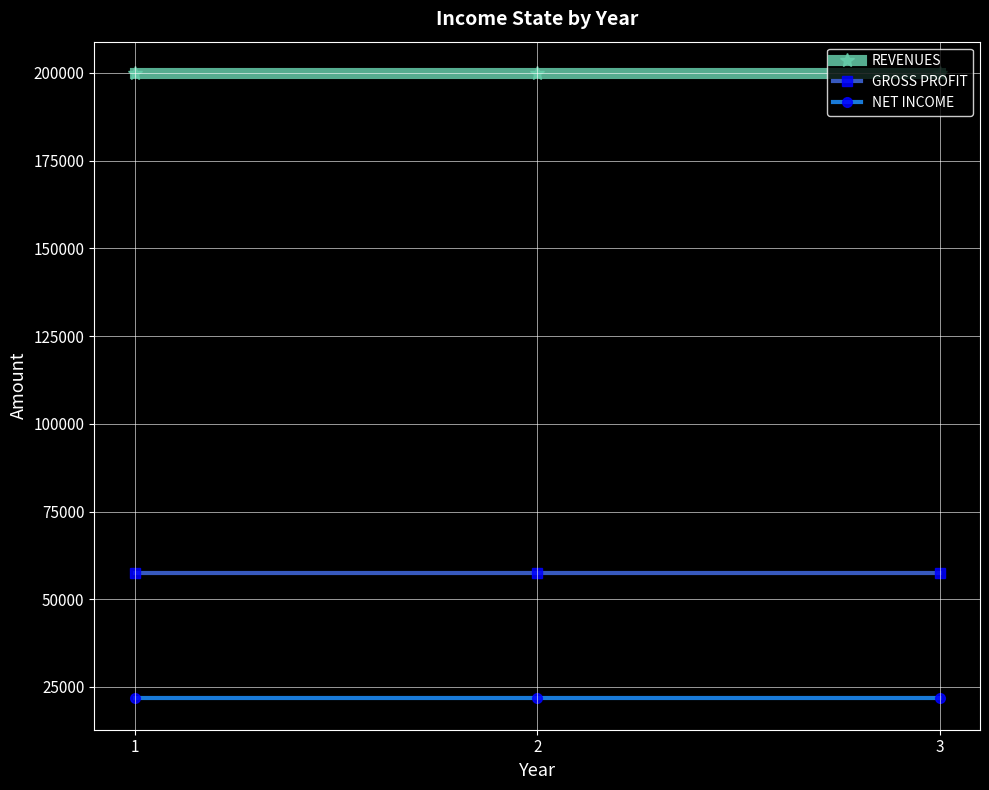

What is the highest value of the GROSS PROFIT series?

57500